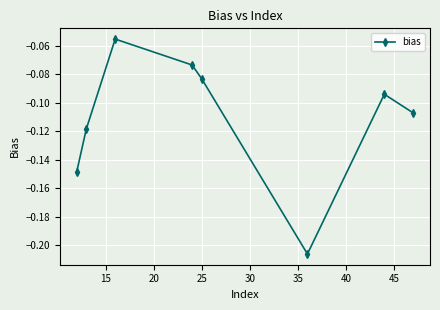

What is the sum of all values?

-0.9